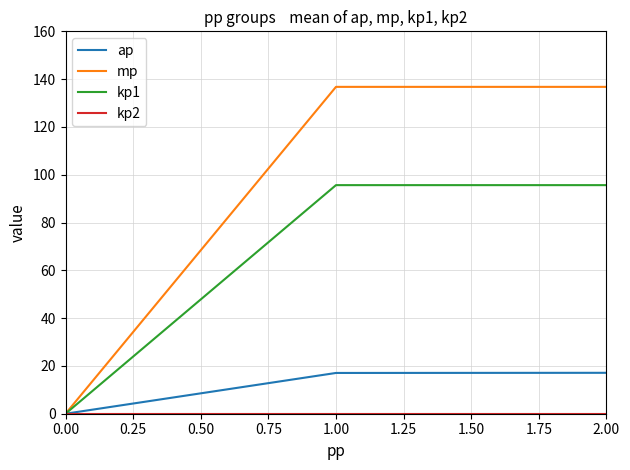

What is the total value across all series at 2.00?

249.5